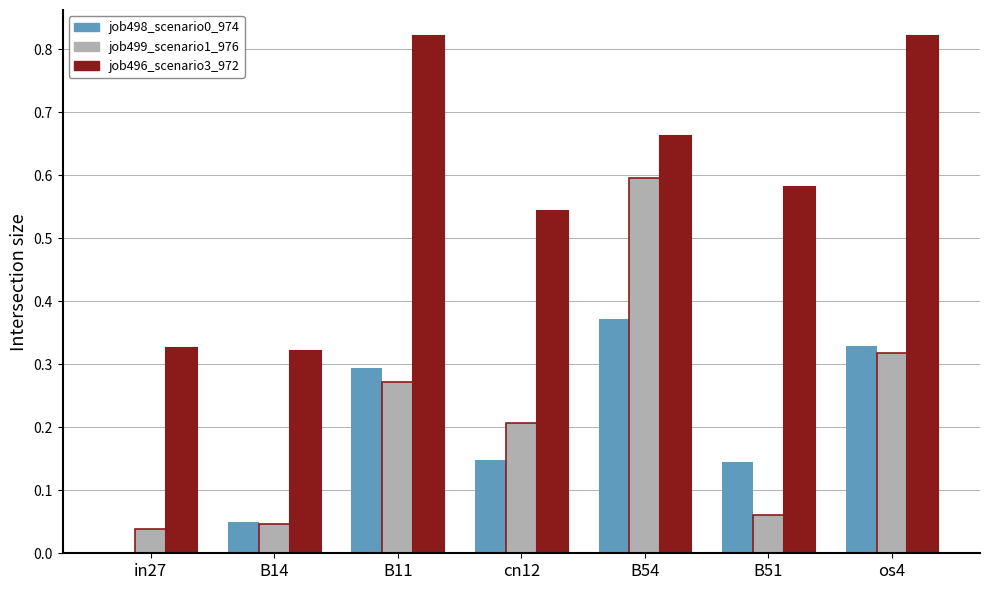

How many job496_scenario3_972 values are between 0 and 1?

7